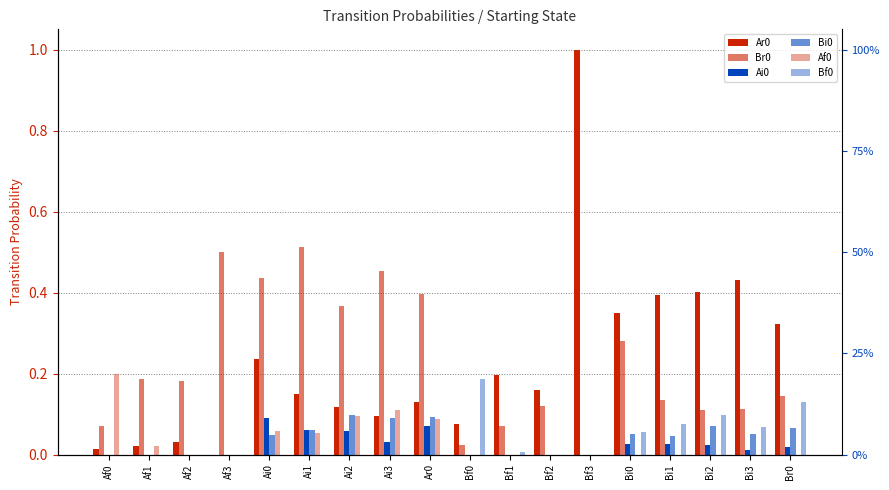

Reading left to right, extract all data points from this chart.

Ar0: Af0=0.0	Af1=0.0	Af2=0.0	Af3=0.0	Ai0=0.2	Ai1=0.1	Ai2=0.1	Ai3=0.1	Ar0=0.1	Bf0=0.1	Bf1=0.2	Bf2=0.2	Bf3=1.0	Bi0=0.4	Bi1=0.4	Bi2=0.4	Bi3=0.4	Br0=0.3
Br0: Af0=0.1	Af1=0.2	Af2=0.2	Af3=0.5	Ai0=0.4	Ai1=0.5	Ai2=0.4	Ai3=0.5	Ar0=0.4	Bf0=0.0	Bf1=0.1	Bf2=0.1	Bf3=0.0	Bi0=0.3	Bi1=0.1	Bi2=0.1	Bi3=0.1	Br0=0.1
Ai0: Af0=0.0	Af1=0.0	Af2=0.0	Af3=0.0	Ai0=0.1	Ai1=0.1	Ai2=0.1	Ai3=0.0	Ar0=0.1	Bf0=0.0	Bf1=0.0	Bf2=0.0	Bf3=0.0	Bi0=0.0	Bi1=0.0	Bi2=0.0	Bi3=0.0	Br0=0.0
Bi0: Af0=0.0	Af1=0.0	Af2=0.0	Af3=0.0	Ai0=0.0	Ai1=0.1	Ai2=0.1	Ai3=0.1	Ar0=0.1	Bf0=0.0	Bf1=0.0	Bf2=0.0	Bf3=0.0	Bi0=0.1	Bi1=0.0	Bi2=0.1	Bi3=0.1	Br0=0.1
Af0: Af0=0.2	Af1=0.0	Af2=0.0	Af3=0.0	Ai0=0.1	Ai1=0.1	Ai2=0.1	Ai3=0.1	Ar0=0.1	Bf0=0.0	Bf1=0.0	Bf2=0.0	Bf3=0.0	Bi0=0.0	Bi1=0.0	Bi2=0.0	Bi3=0.0	Br0=0.0
Bf0: Af0=0.0	Af1=0.0	Af2=0.0	Af3=0.0	Ai0=0.0	Ai1=0.0	Ai2=0.0	Ai3=0.0	Ar0=0.0	Bf0=0.2	Bf1=0.0	Bf2=0.0	Bf3=0.0	Bi0=0.1	Bi1=0.1	Bi2=0.1	Bi3=0.1	Br0=0.1